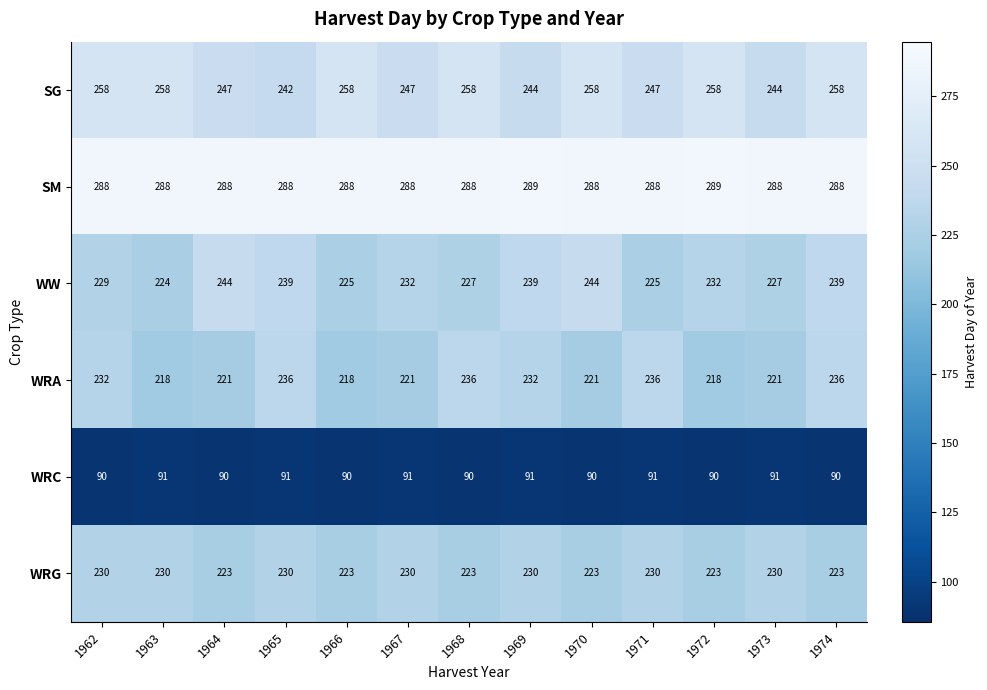

At which category is the sum across all series the highest?

1974